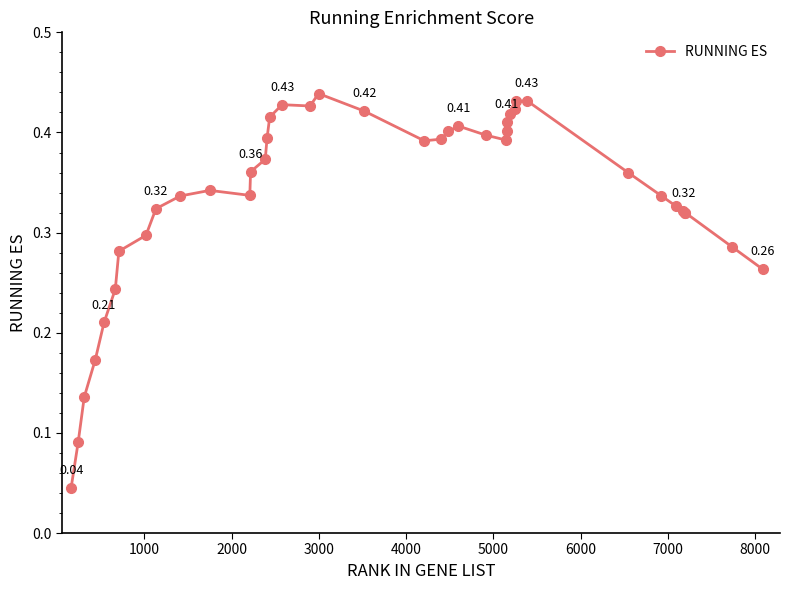

What is the sum of all values?

13.5